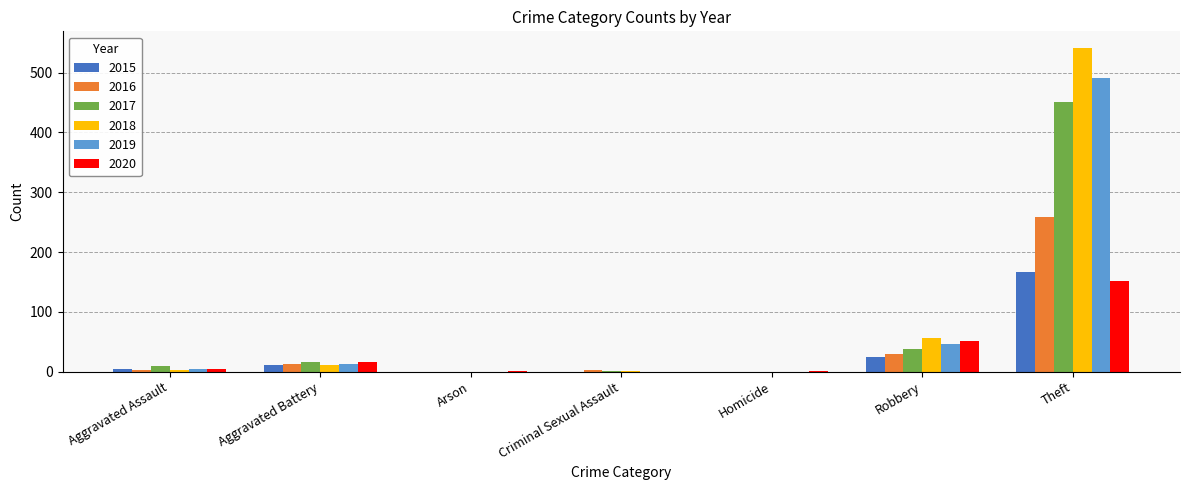

At which category is the sum across all series the highest?

Theft